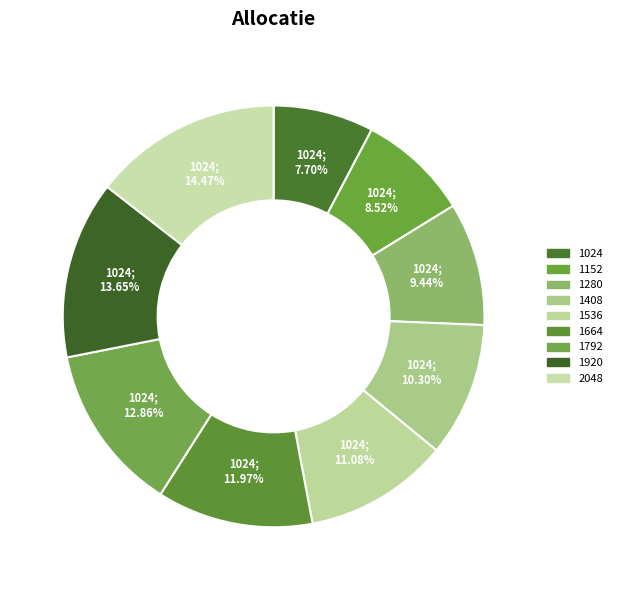

What is the ratio of the value at 1280 to the value at 1920?

0.7